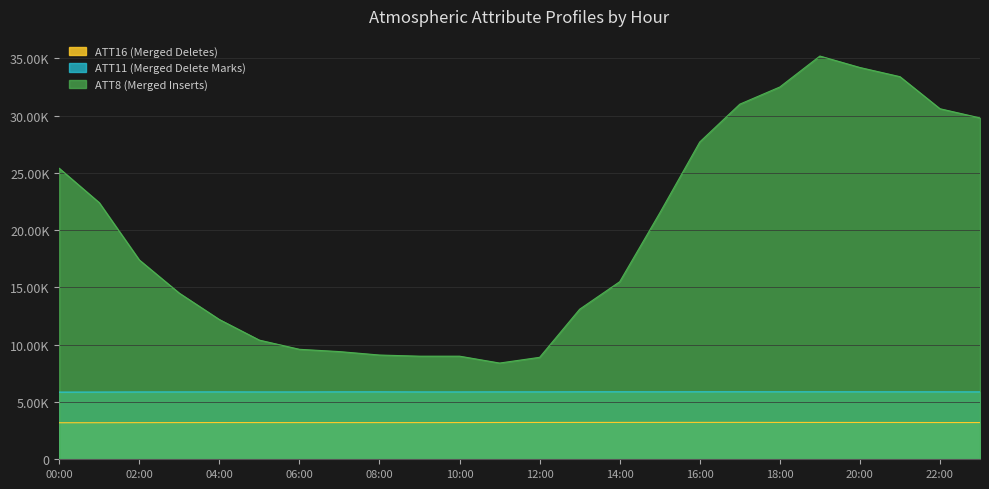

Does the chart have visible grid lines?

Yes